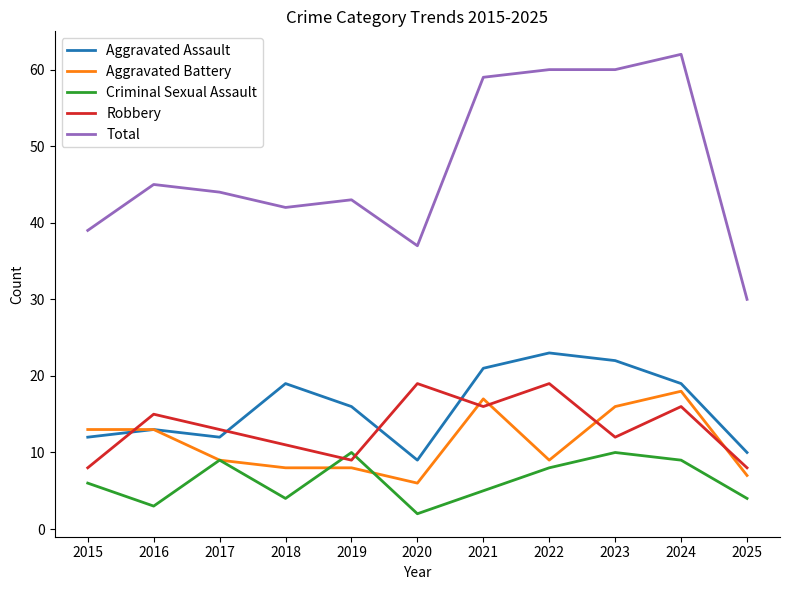

Rank the series by their maximum value, from lowest to highest.

Criminal Sexual Assault, Aggravated Battery, Robbery, Aggravated Assault, Total